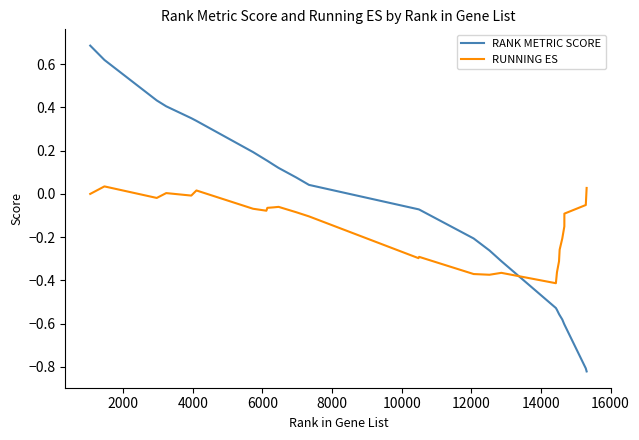

Which series has the widest spread of values?

RANK METRIC SCORE